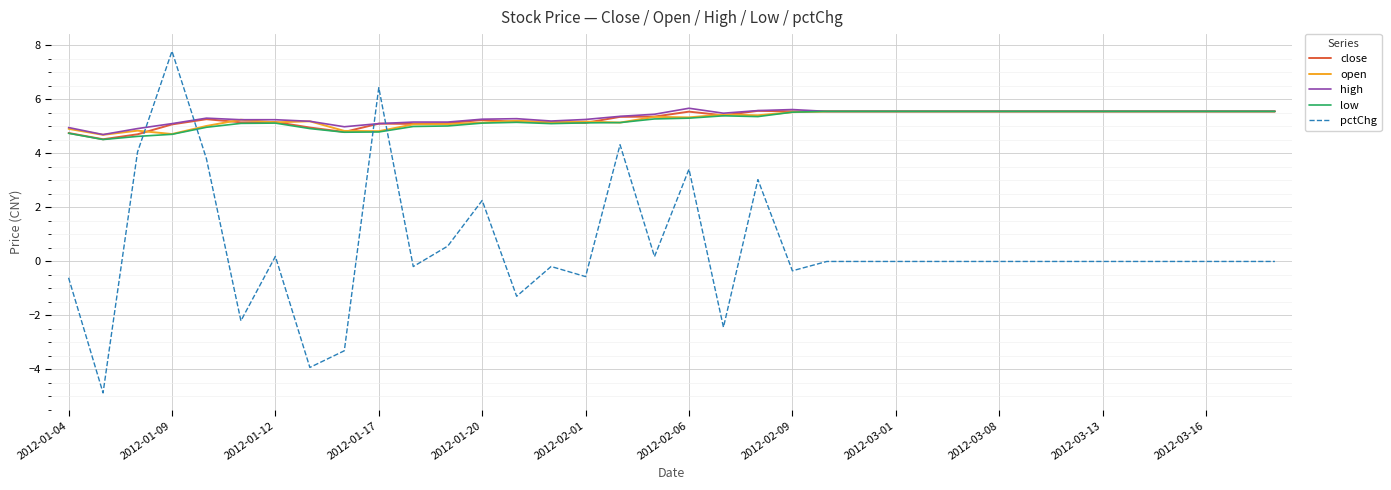

How many intersections are there between low and pctChg?

4